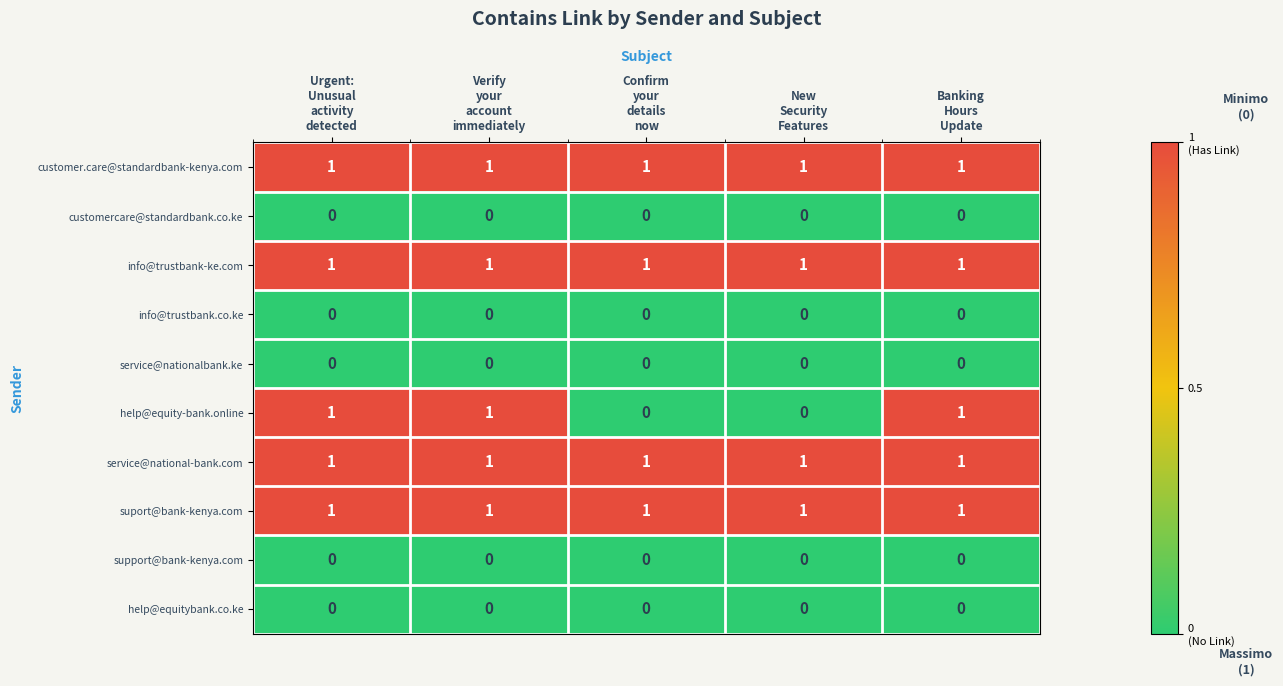

Which series has the widest spread of values?

help@equity-bank.online